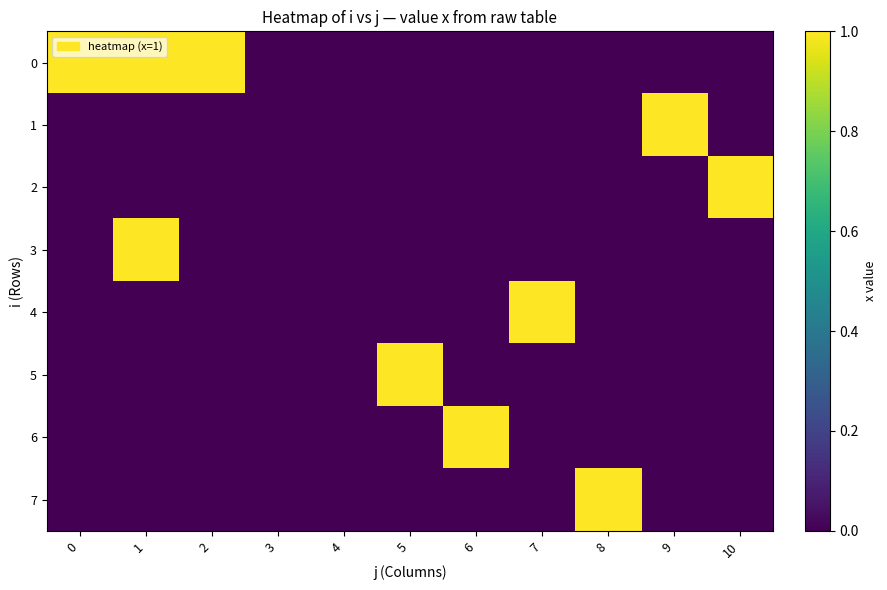

Reading left to right, what are all the values shown in this chart?

0: 0=1	1=1	2=1	3=0	4=0	5=0	6=0	7=0	8=0	9=0	10=0
1: 0=0	1=0	2=0	3=0	4=0	5=0	6=0	7=0	8=0	9=1	10=0
2: 0=0	1=0	2=0	3=0	4=0	5=0	6=0	7=0	8=0	9=0	10=1
3: 0=0	1=1	2=0	3=0	4=0	5=0	6=0	7=0	8=0	9=0	10=0
4: 0=0	1=0	2=0	3=0	4=0	5=0	6=0	7=1	8=0	9=0	10=0
5: 0=0	1=0	2=0	3=0	4=0	5=1	6=0	7=0	8=0	9=0	10=0
6: 0=0	1=0	2=0	3=0	4=0	5=0	6=1	7=0	8=0	9=0	10=0
7: 0=0	1=0	2=0	3=0	4=0	5=0	6=0	7=0	8=1	9=0	10=0